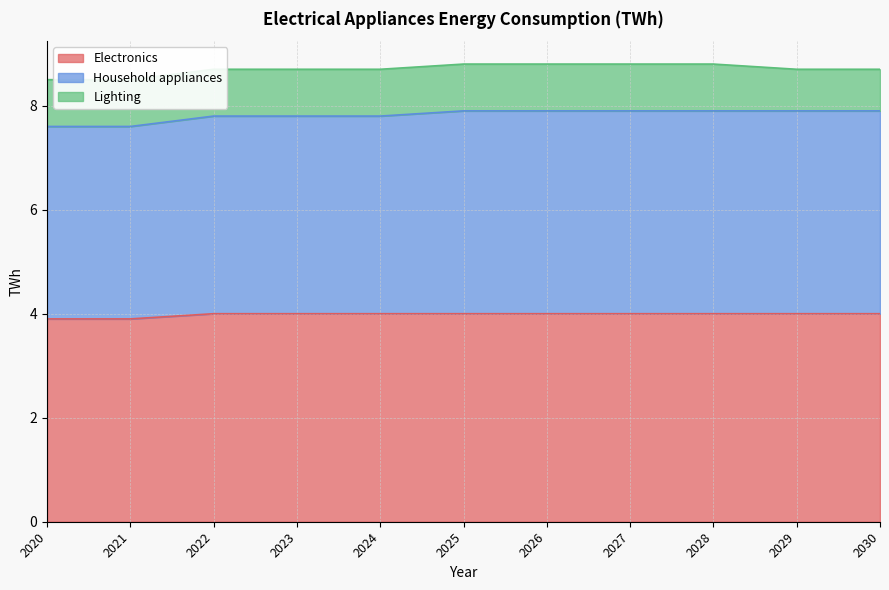

True or false: Electronics has more than 2 points higher than both neighbors.

False